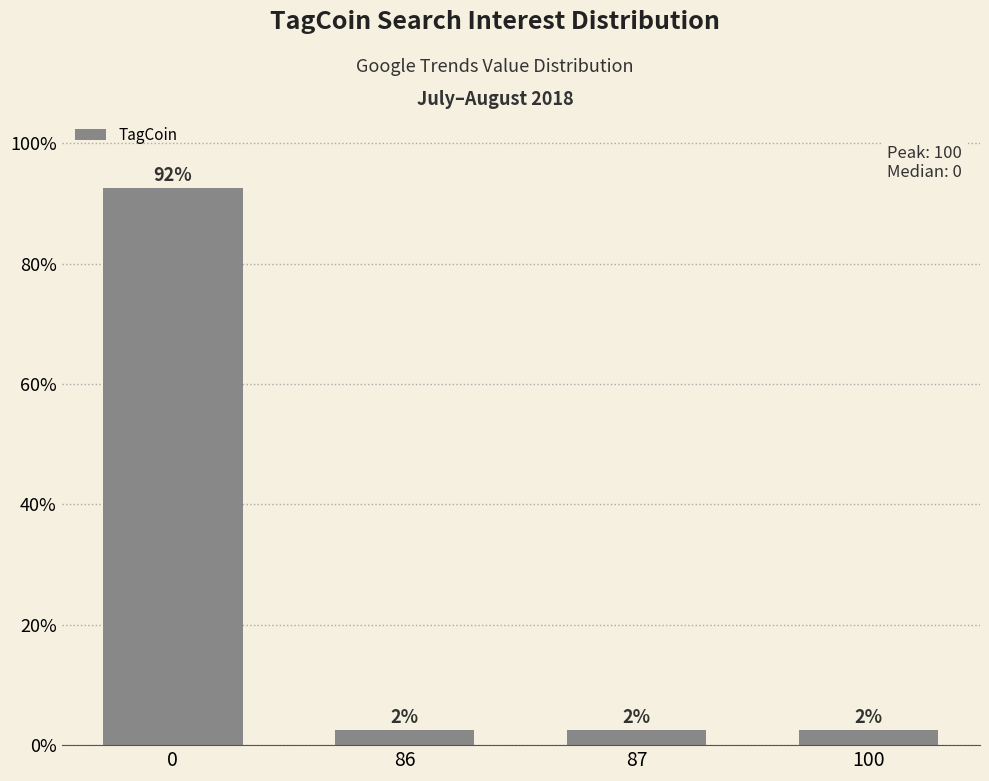

Reading left to right, extract all data points from this chart.

0=92.5	86=2.5	87=2.5	100=2.5